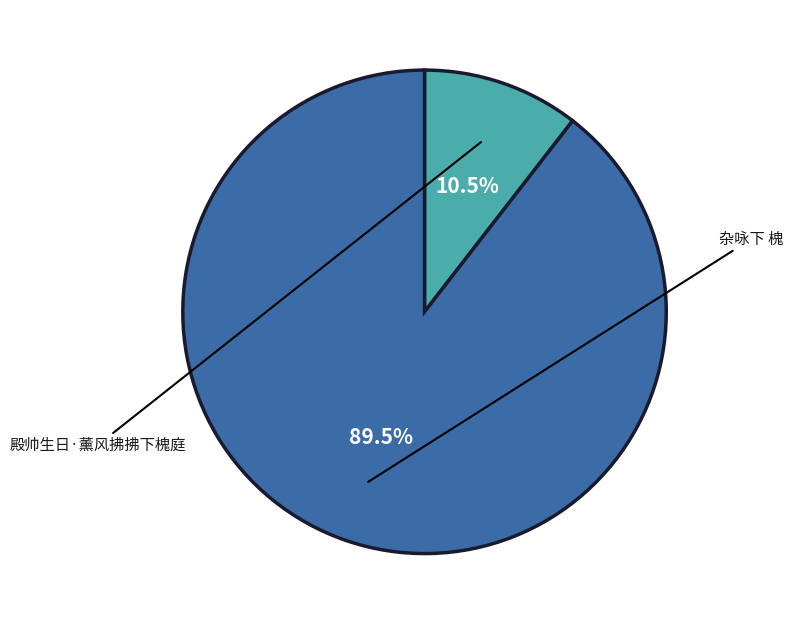

Which has a higher value, 杂咏下 槐 or 殿帅生日·薰风拂拂下槐庭?

杂咏下 槐